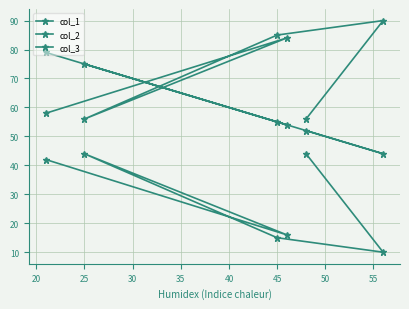

What are all the series names shown in the legend?

col_1, col_2, col_3